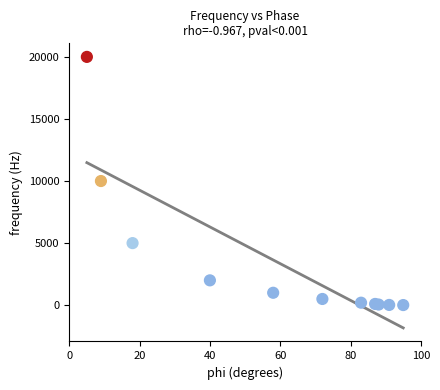

What is the range of Y values (max minus min)?

19990